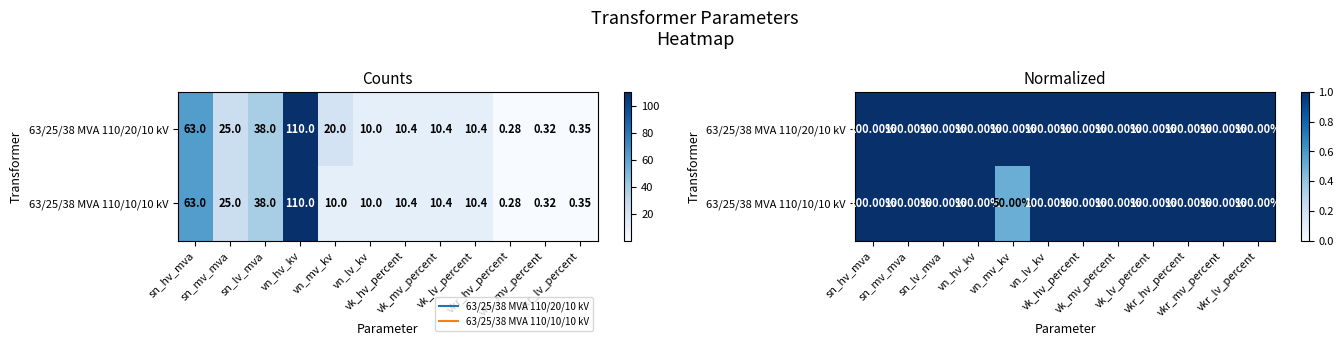

Between vn_hv_kv and vk_mv_percent, which is larger?

vn_hv_kv